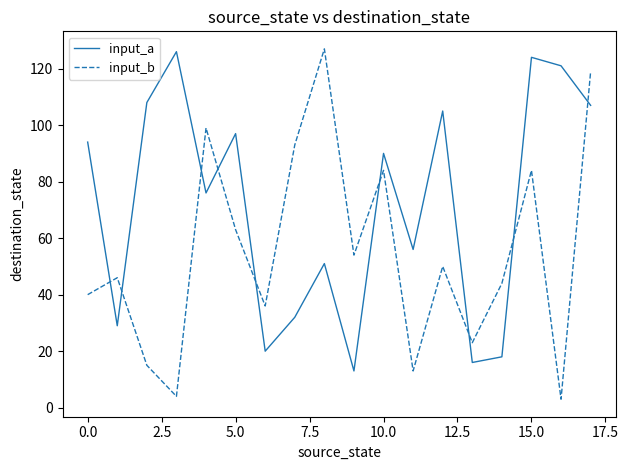

What are all the series names shown in the legend?

input_a, input_b